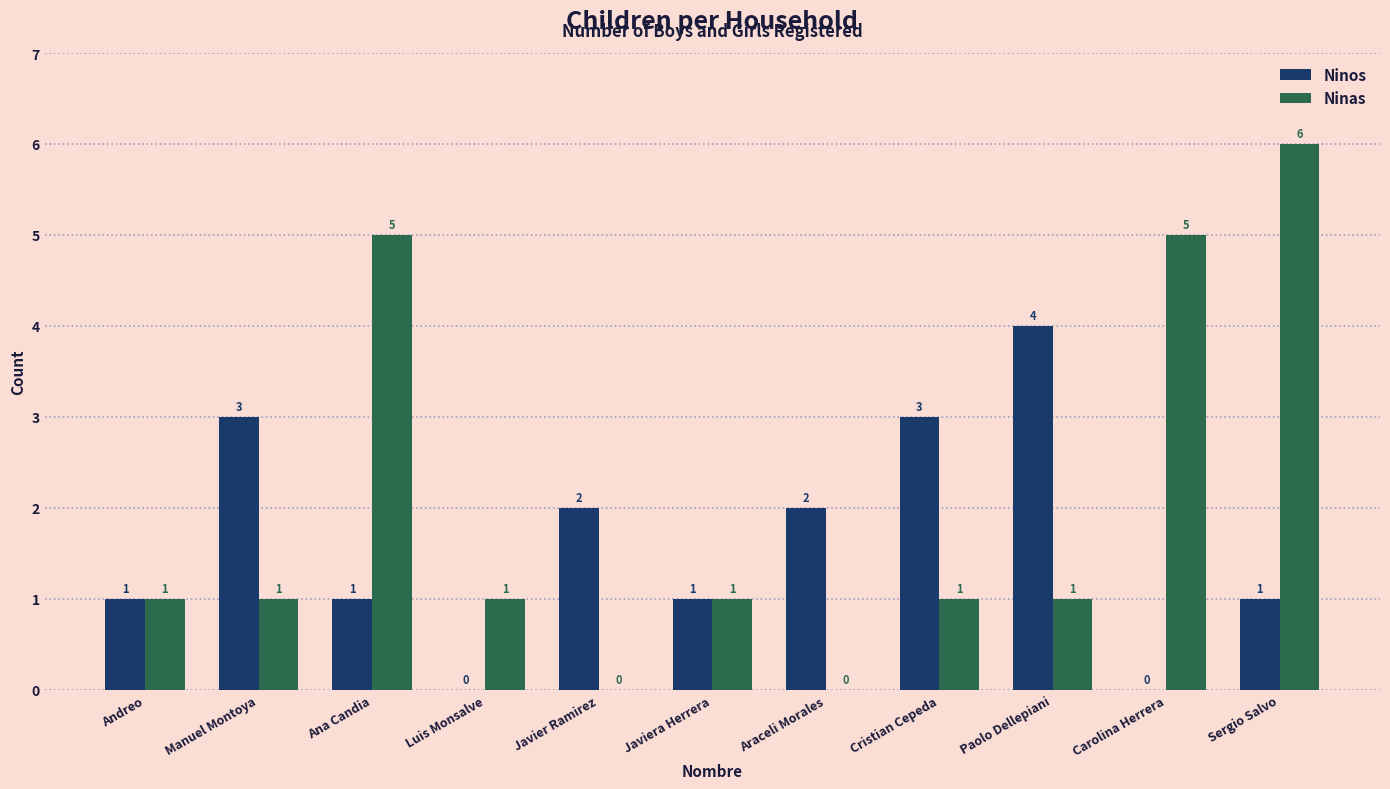

Are the bars grouped side by side (vs. stacked)?

Yes